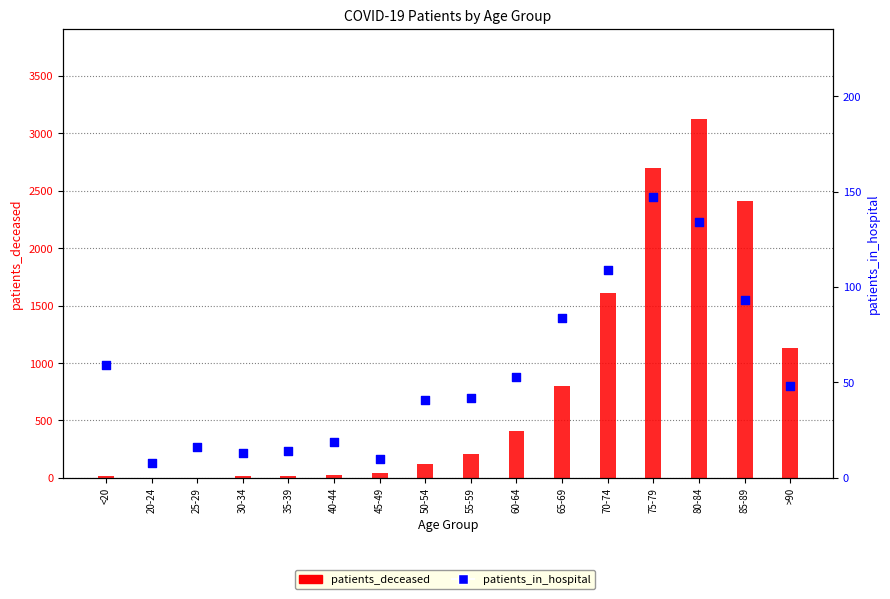

What are all the series names shown in the legend?

patients_deceased, patients_in_hospital